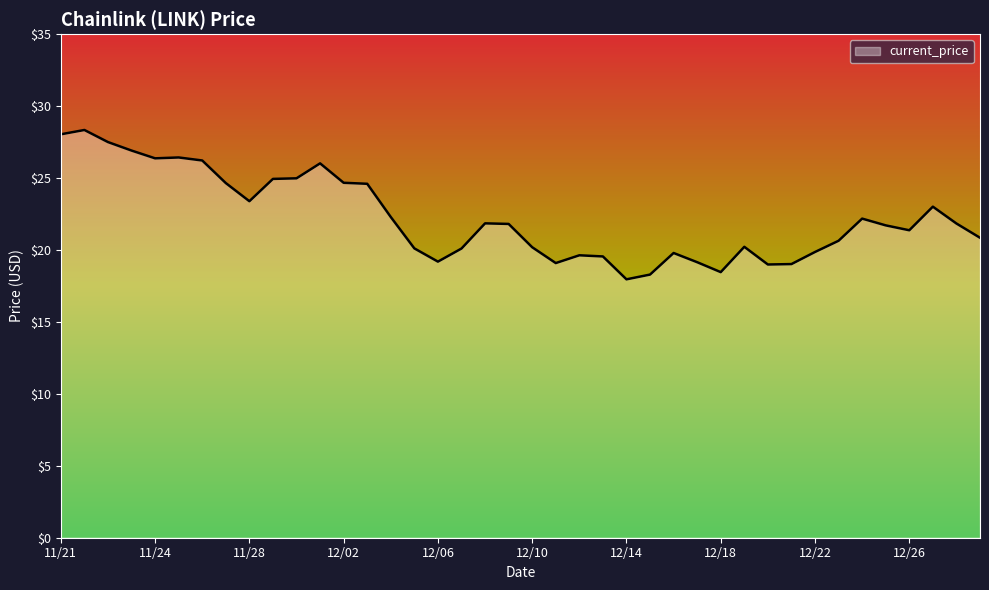

What is the smallest value displayed?

18.0